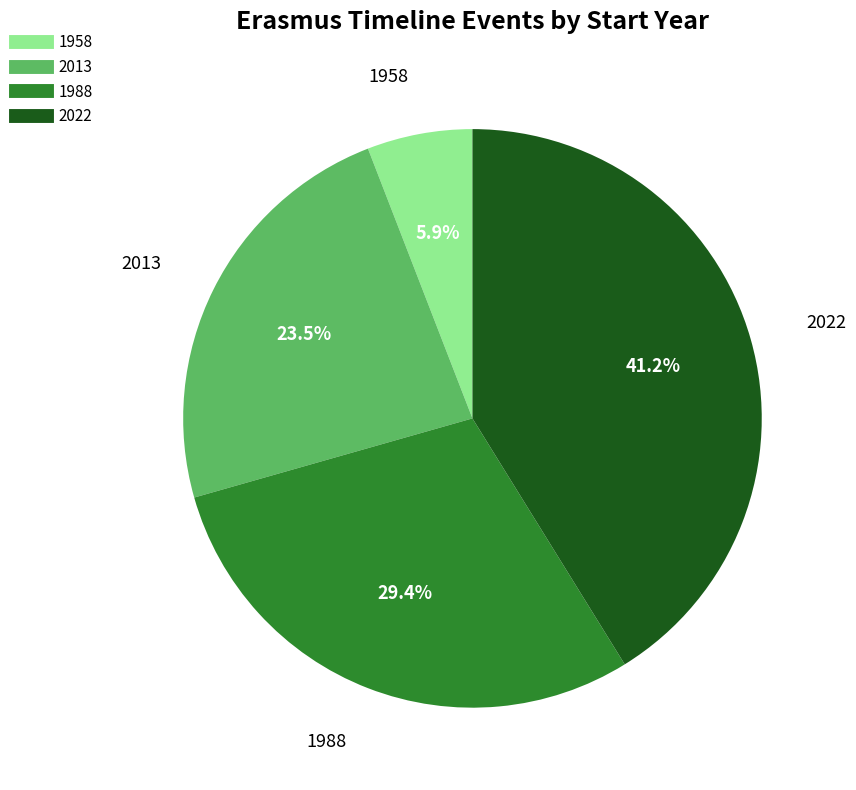

Is there any slice that represents more than half of the pie?

No